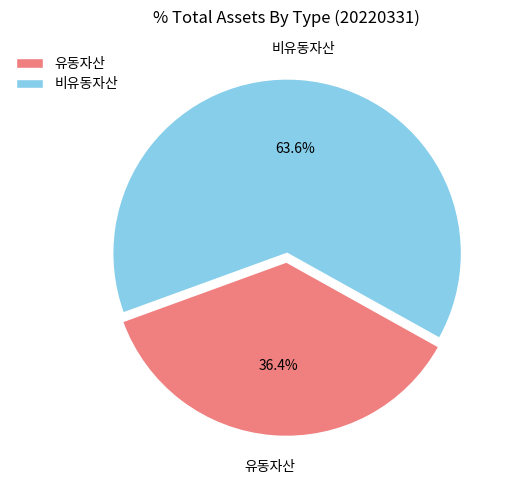

How many segments does this pie chart have?

2